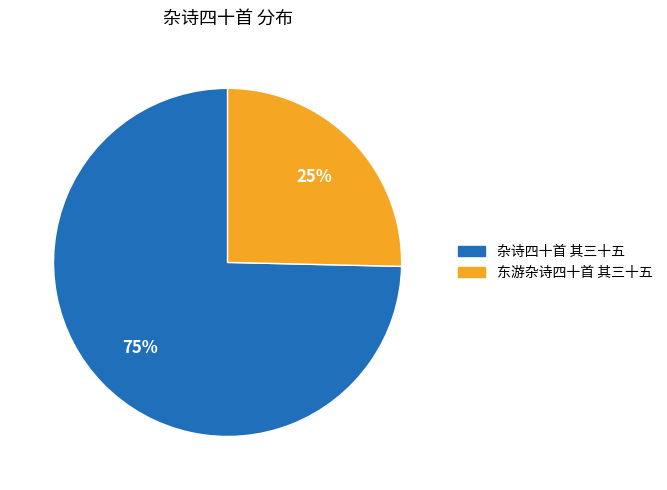

What is the smallest slice in the pie chart?

东游杂诗四十首 其三十五